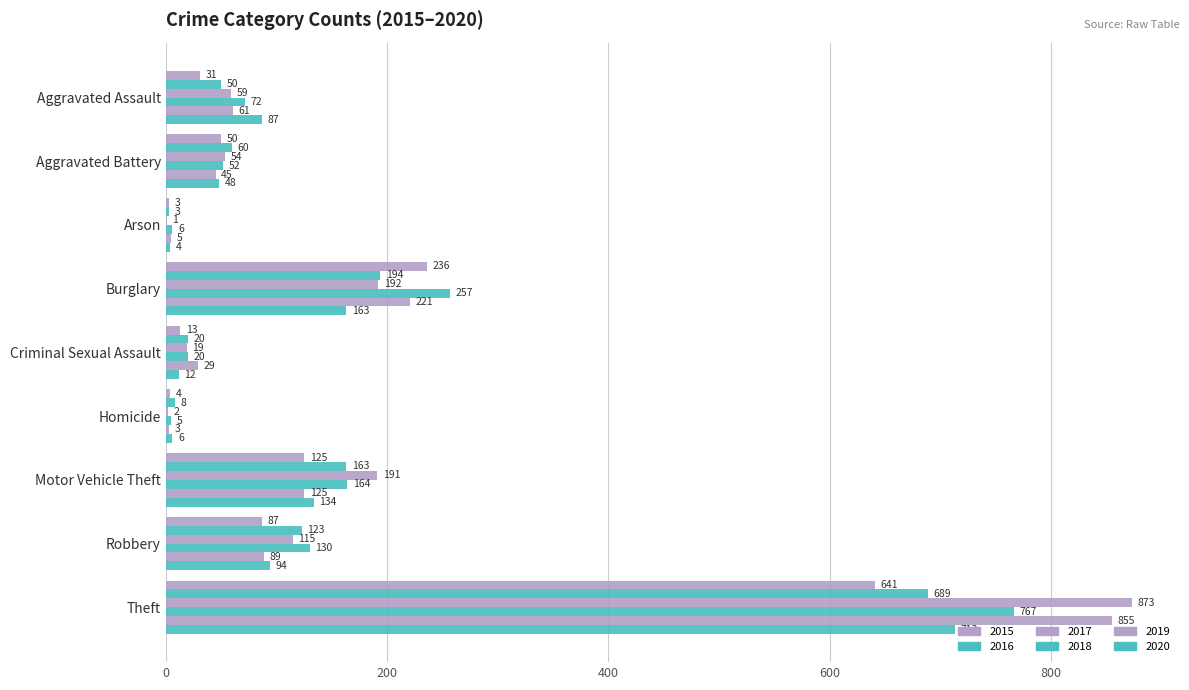

Rank the categories by 2015 value from highest to lowest.

Theft, Burglary, Motor Vehicle Theft, Robbery, Aggravated Battery, Aggravated Assault, Criminal Sexual Assault, Homicide, Arson